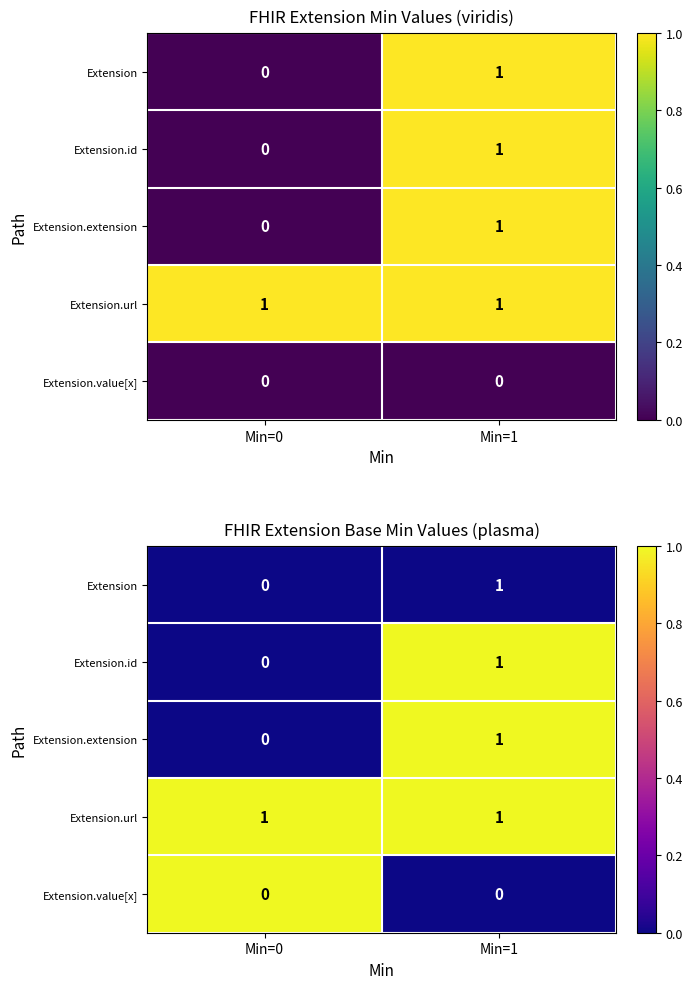

Which has a higher value, Min=1 or Min=0?

Min=1